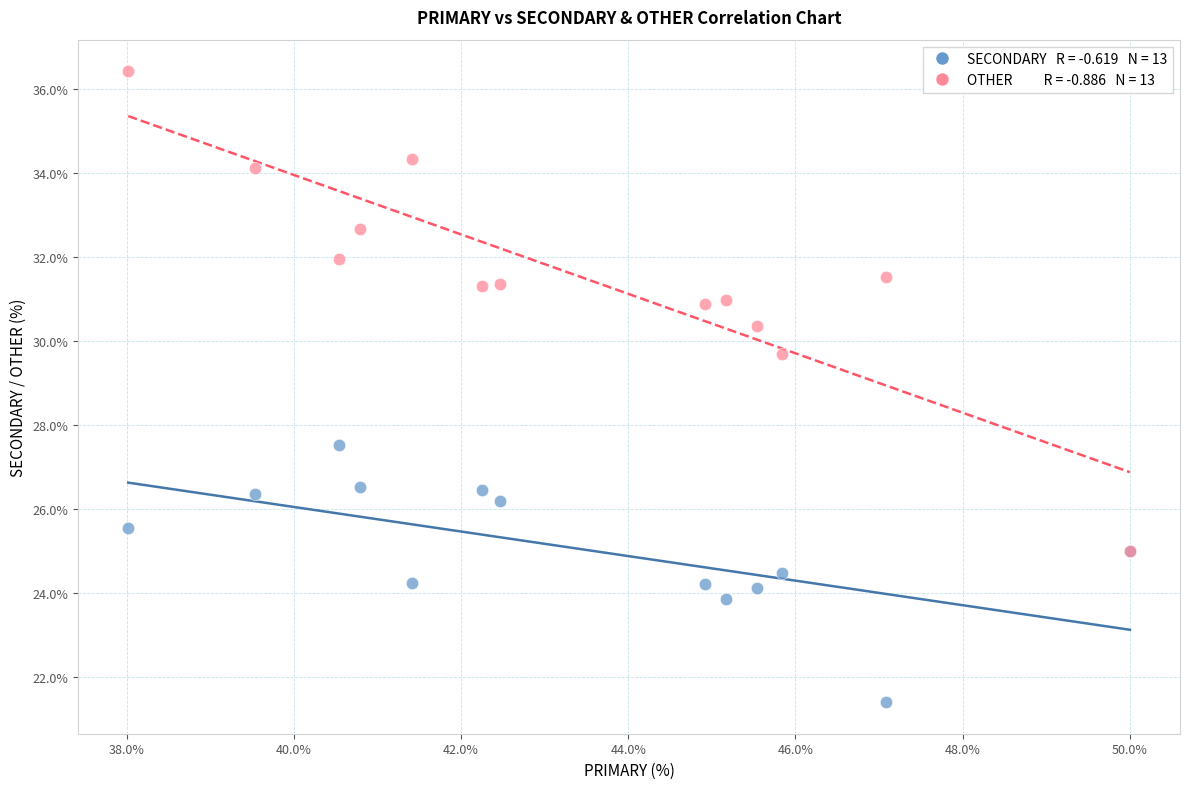

Across all series, what Y value is closest to 28?

27.5